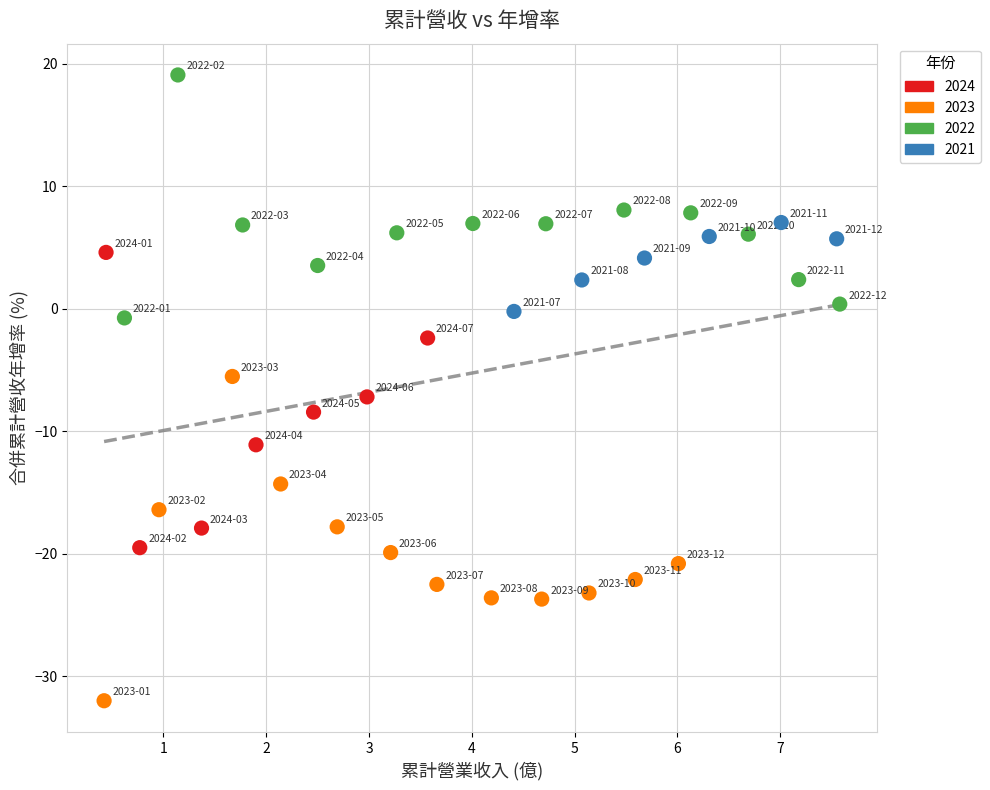

Which series reaches the minimum Y coordinate?

2023